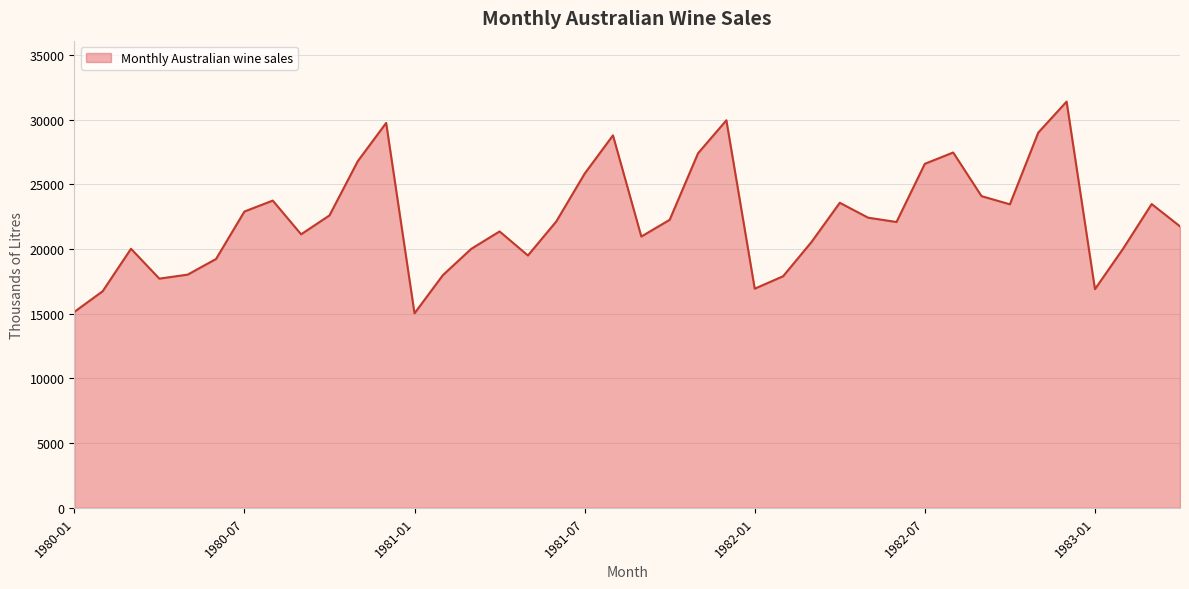

What is the difference between the maximum and minimum values?

16358